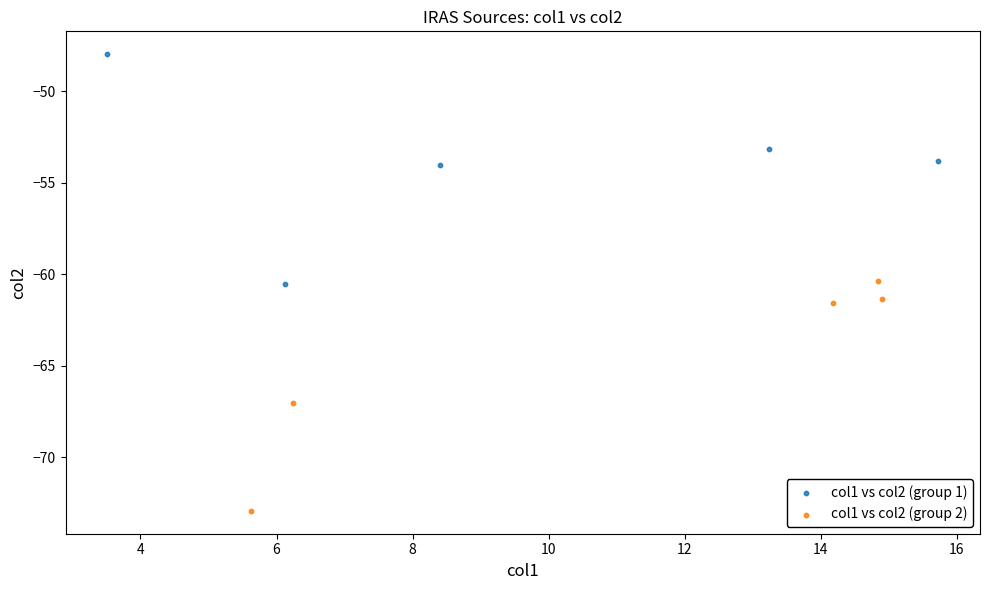

Which series reaches the minimum Y coordinate?

col1 vs col2 (group 2)